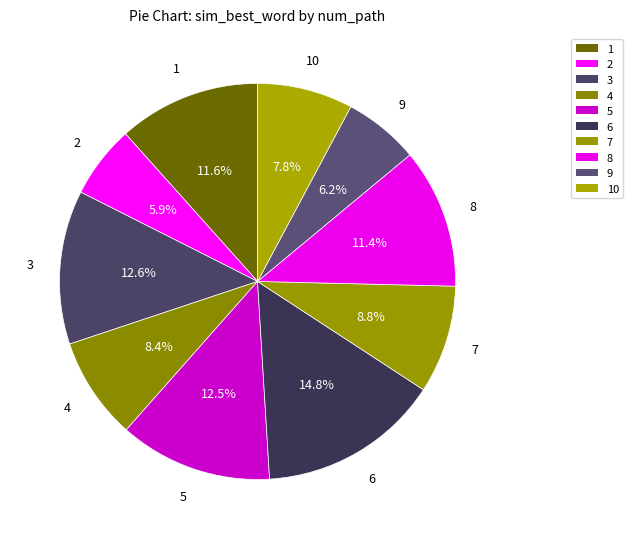

Which slice is the smallest?

2